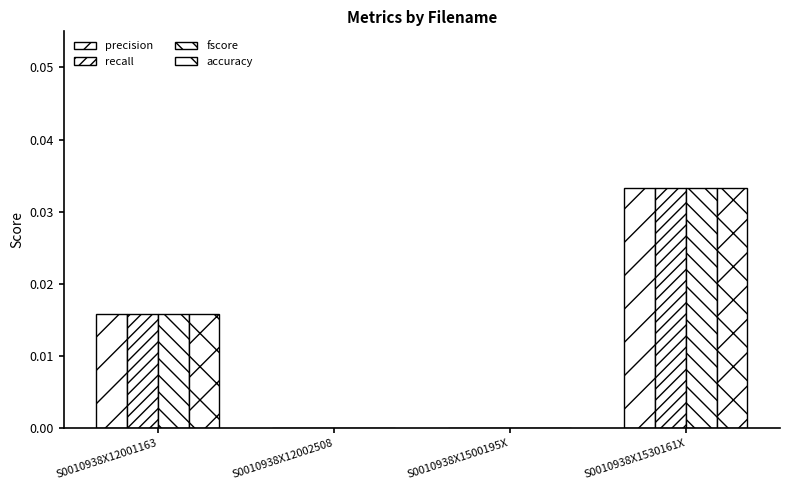

True or false: accuracy has a value of 0.0 at S0010938X12001163.

False